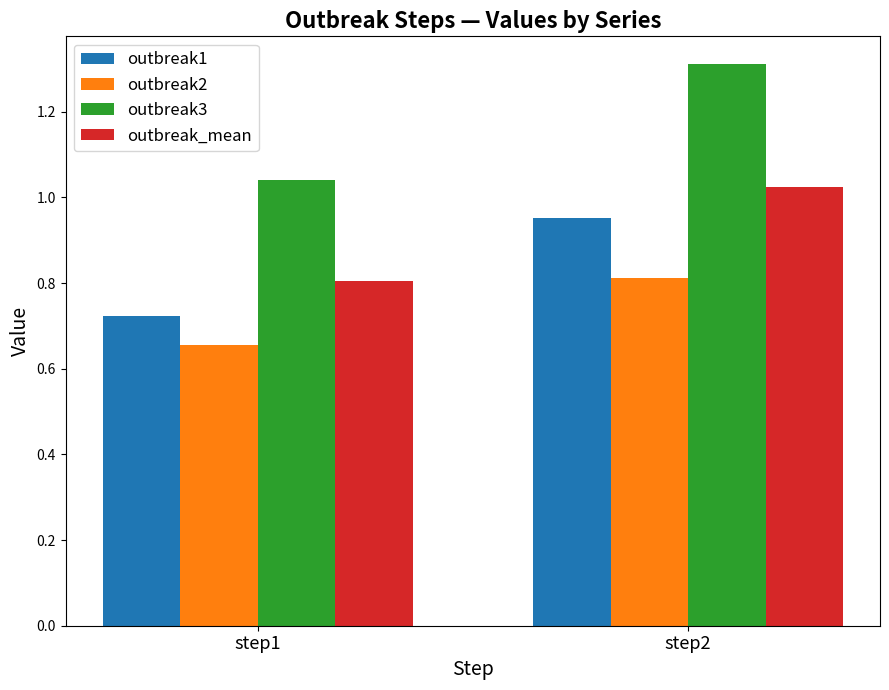

The value of outbreak_mean at step1 is 0.8. True or false?

True